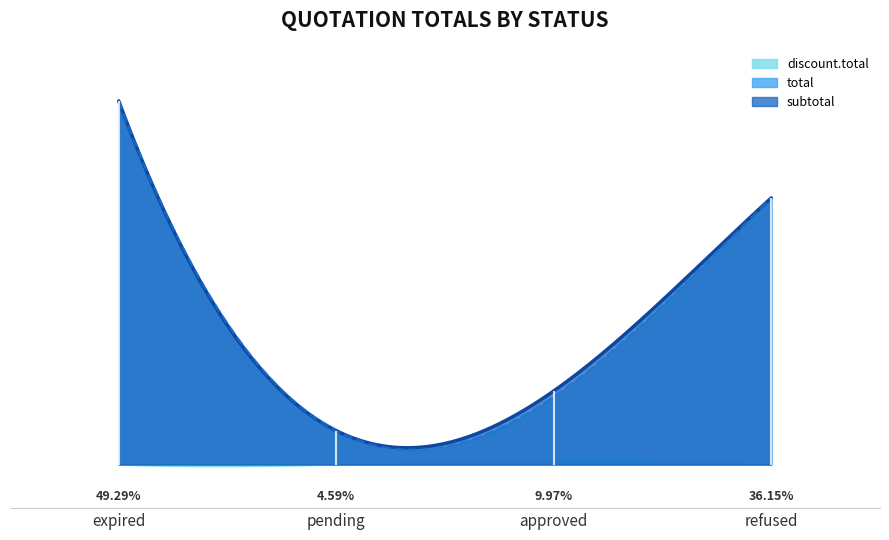

Which series has the largest range (max minus min)?

subtotal